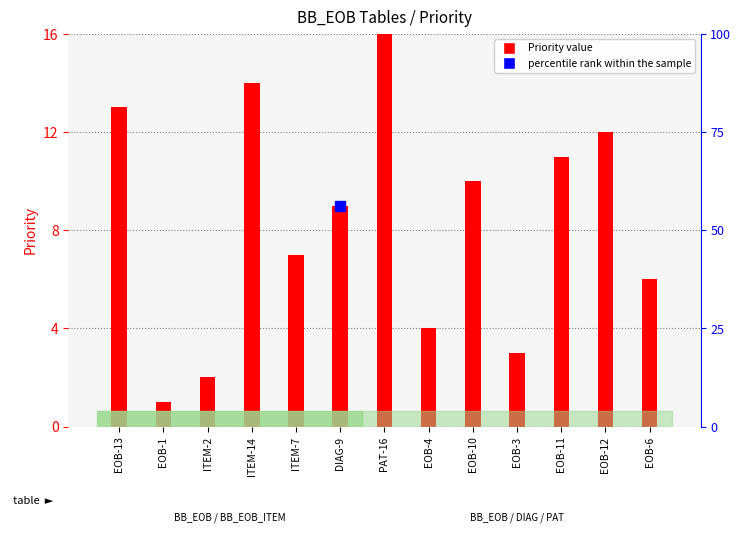

List the labels in order of value, largest first.

PAT-16, ITEM-14, EOB-13, EOB-12, EOB-11, EOB-10, DIAG-9, ITEM-7, EOB-6, EOB-4, EOB-3, ITEM-2, EOB-1